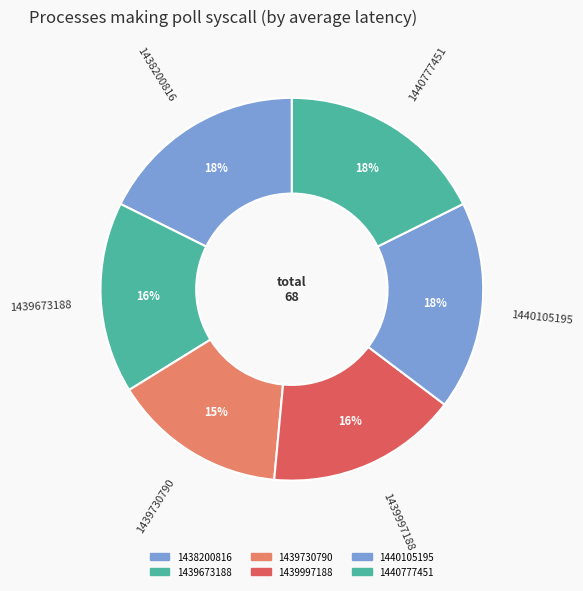

What is the smallest slice in the pie chart?

1439730790